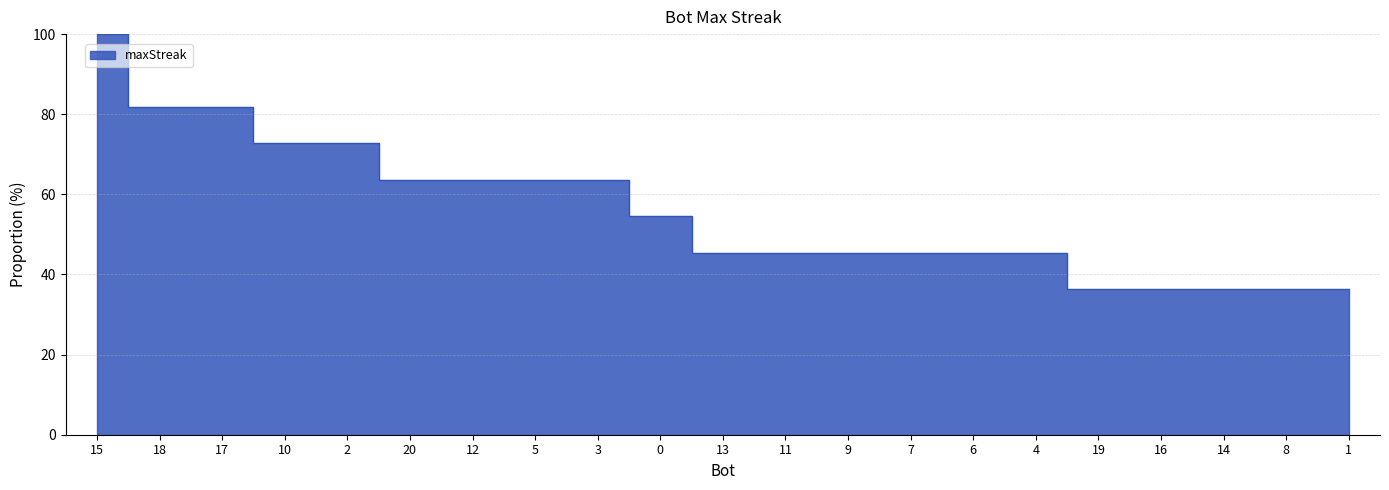

Reading left to right, transcribe all the data shown in this chart.

15=100.0	18=81.8	17=81.8	10=72.7	2=72.7	20=63.6	12=63.6	5=63.6	3=63.6	0=54.5	13=45.5	11=45.5	9=45.5	7=45.5	6=45.5	4=45.5	19=36.4	16=36.4	14=36.4	8=36.4	1=36.4